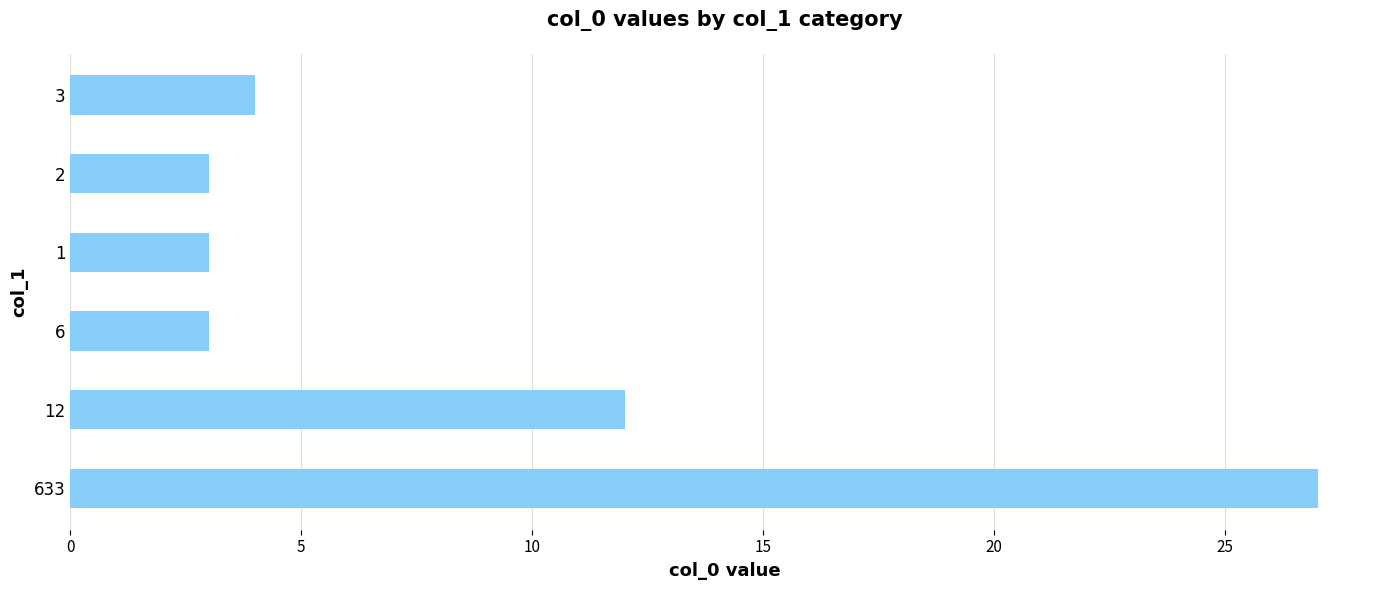

Where is the data nearest to the value 15?

12